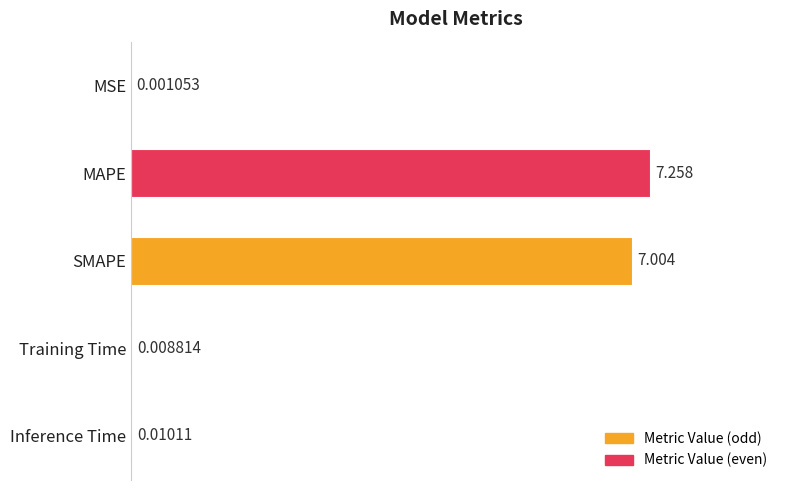

Where is the data nearest to the value 3?

Inference Time